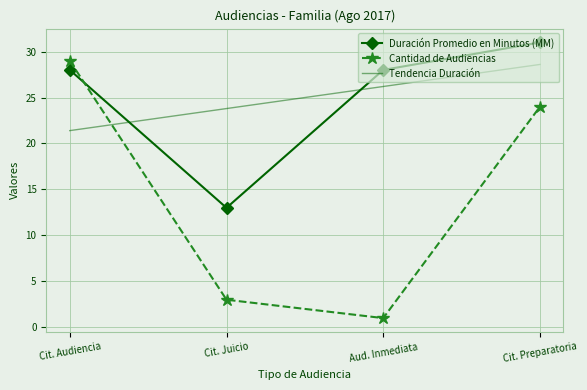

Reading left to right, list all the values displayed in this chart.

Duración Promedio en Minutos (MM): 28.0	13.0	28.0	31.0
Cantidad de Audiencias: 29.0	3.0	1.0	24.0
Tendencia Duración: 21.4	23.8	26.2	28.6